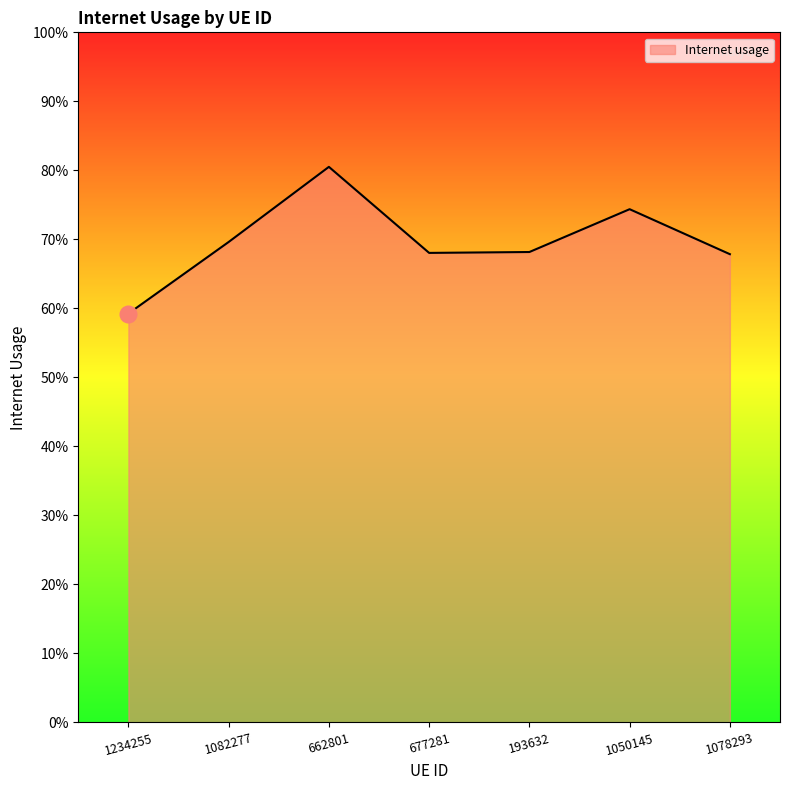

Does the chart have visible grid lines?

No